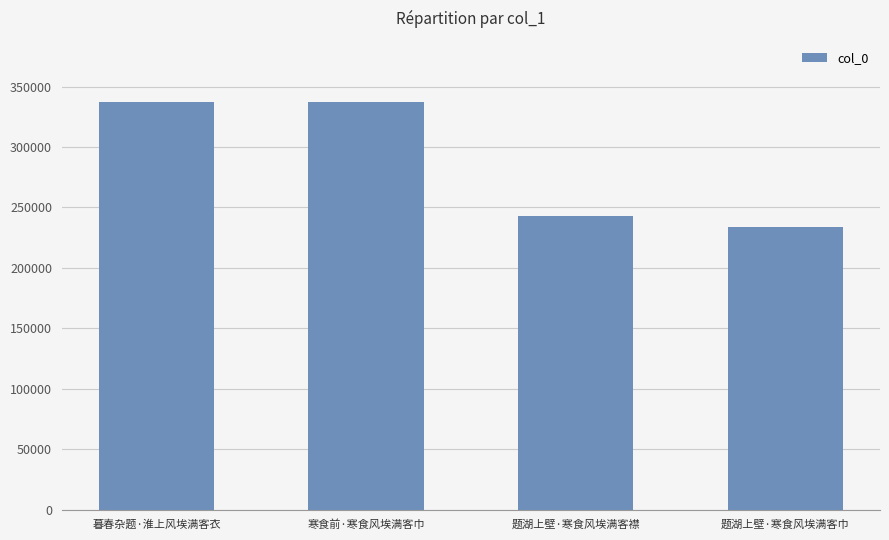

Is it true that the value at 题湖上壁·寒食风埃满客巾 is 233436?

True